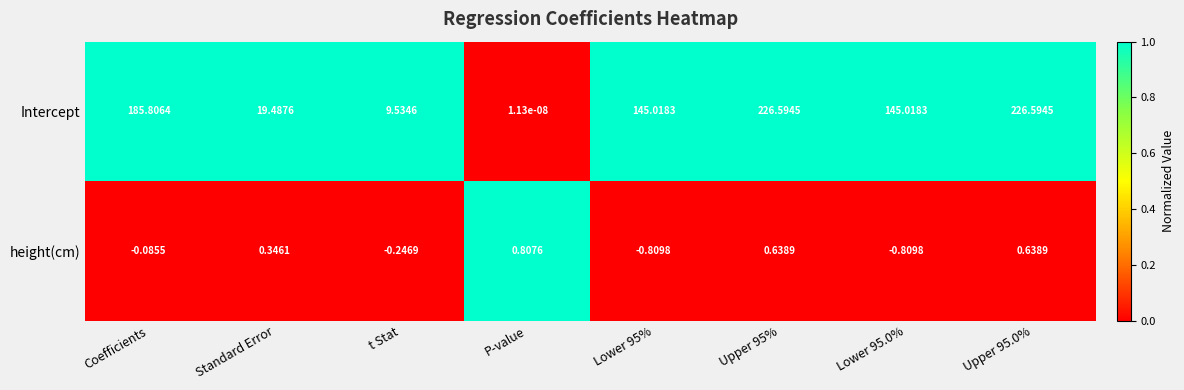

Which category has the highest value in the height(cm) series?

P-value